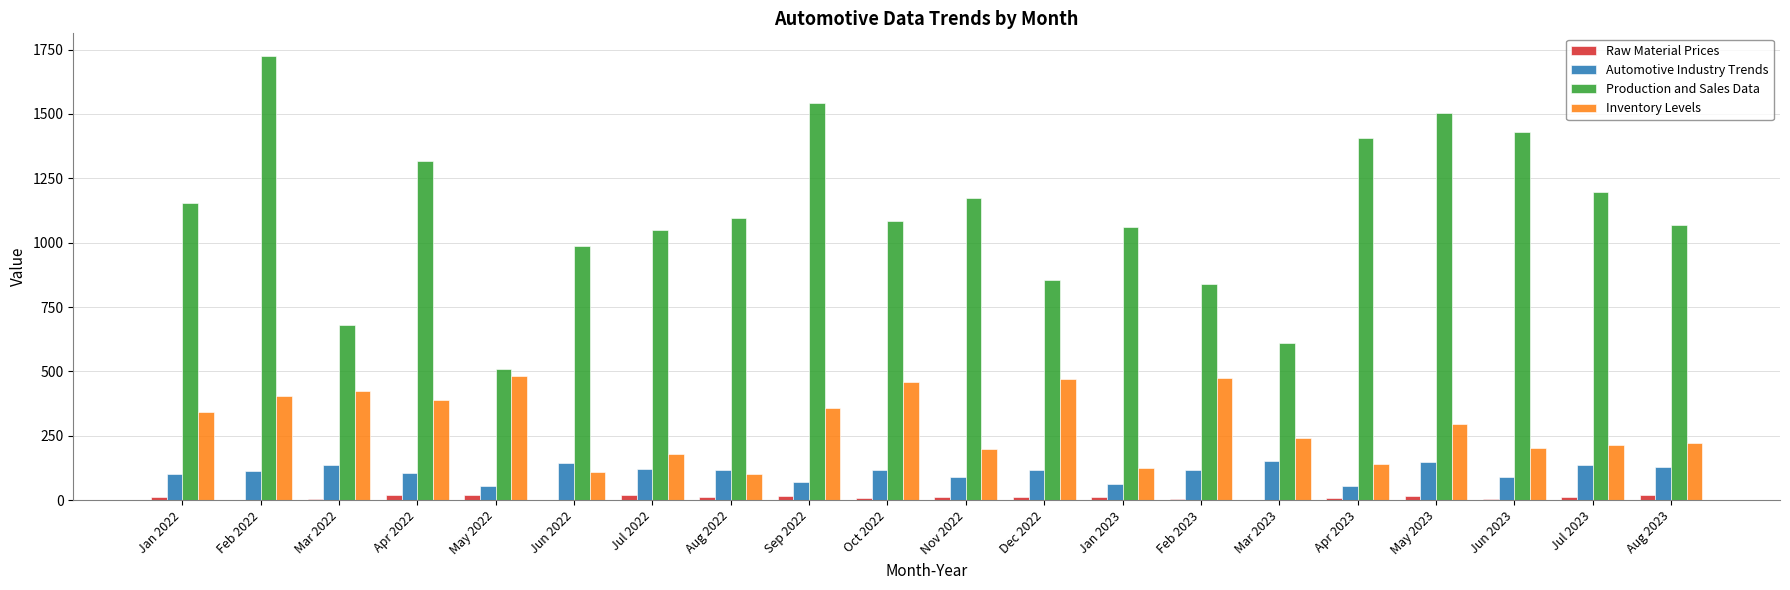

Does the chart contain stacked bars?

No